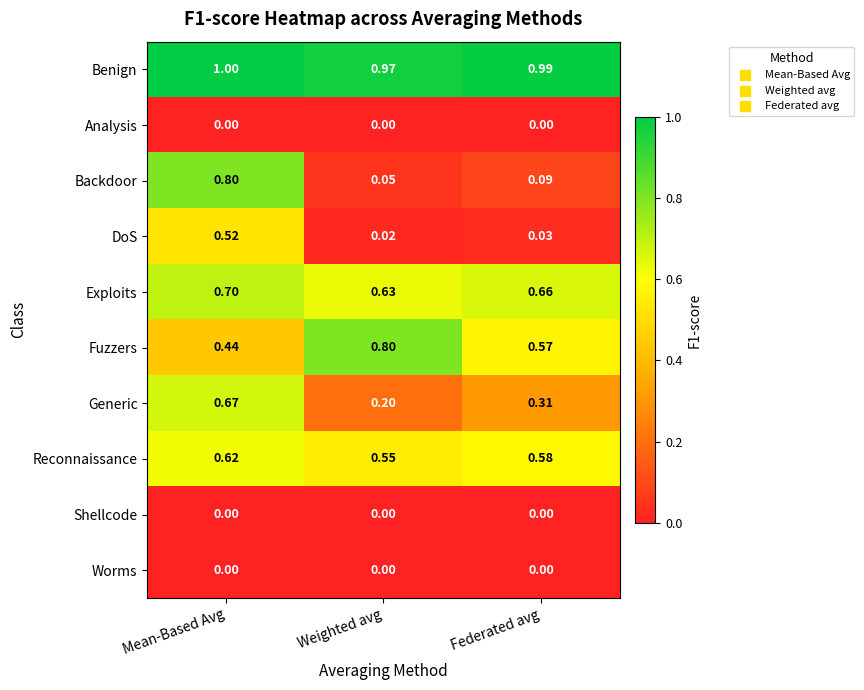

Rank the categories by Exploits value from lowest to highest.

Weighted avg, Federated avg, Mean-Based Avg